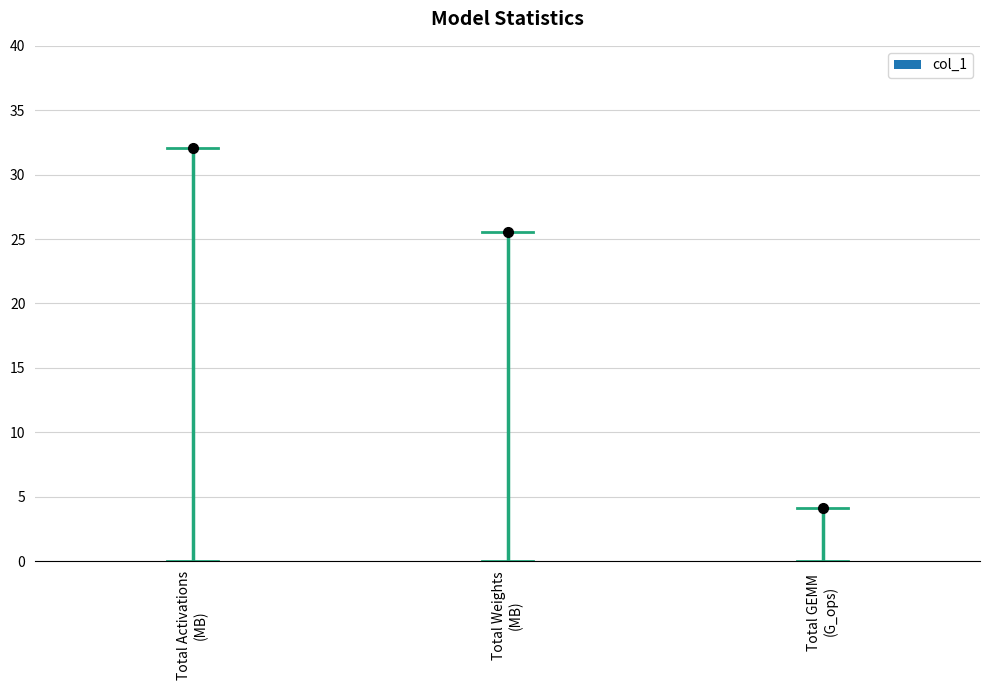

What is the sum of the values at Total GEMM (G_ops): and Total Weights(MB):?

29.6